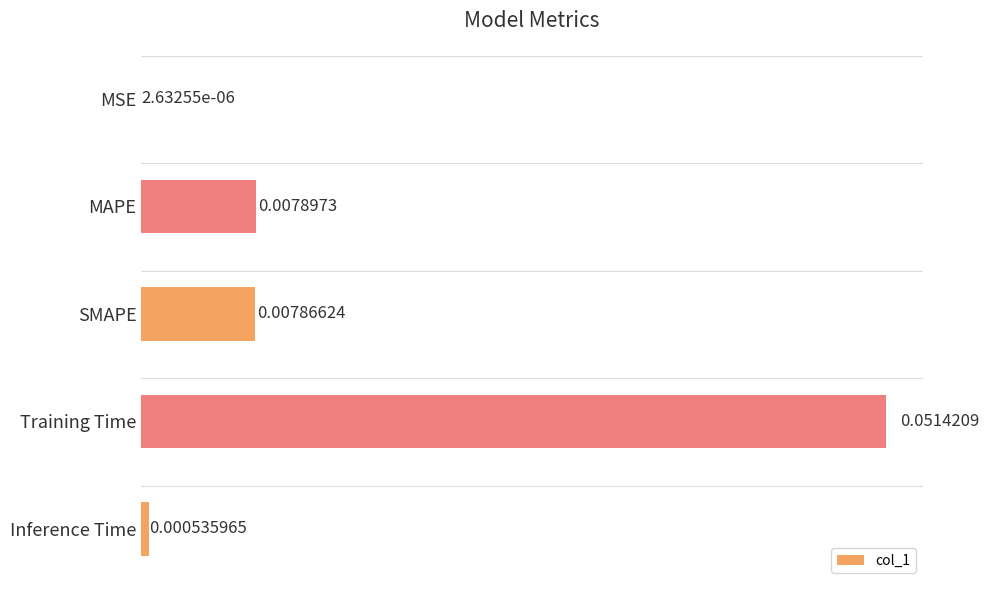

At which category does the chart reach its peak across all series?

Training Time